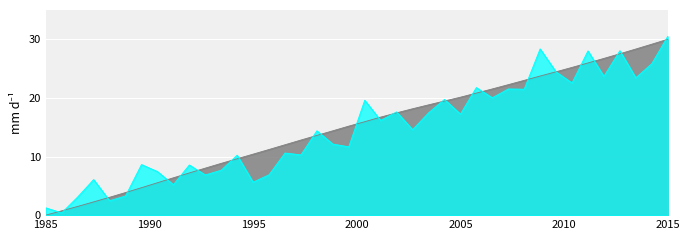

At which category is the sum across all series the highest?

2015